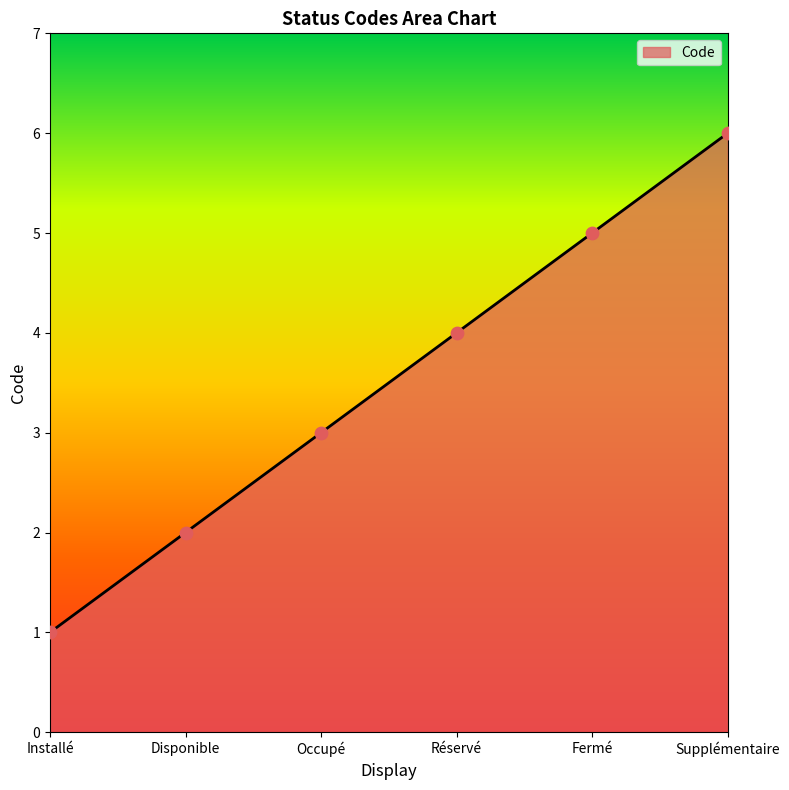

Between Supplémentaire and Occupé, which is larger?

Supplémentaire